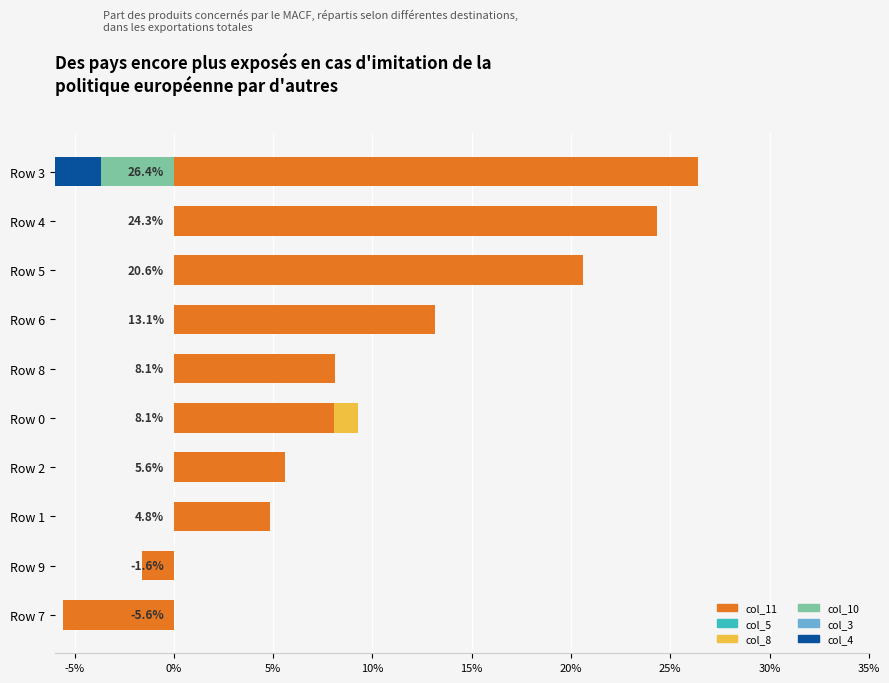

Which series changed the most between -10% and 5%?

col_11